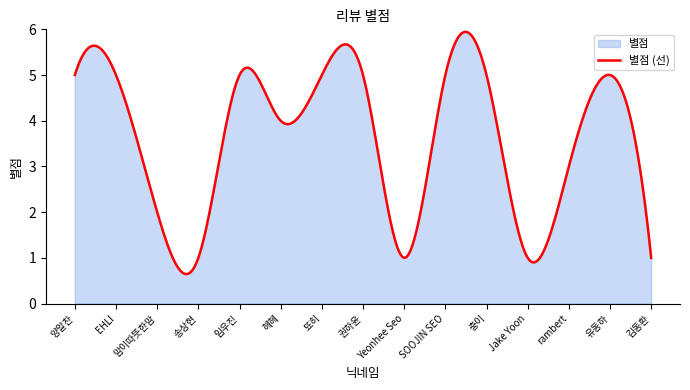

Where is the first local minimum?

송상현